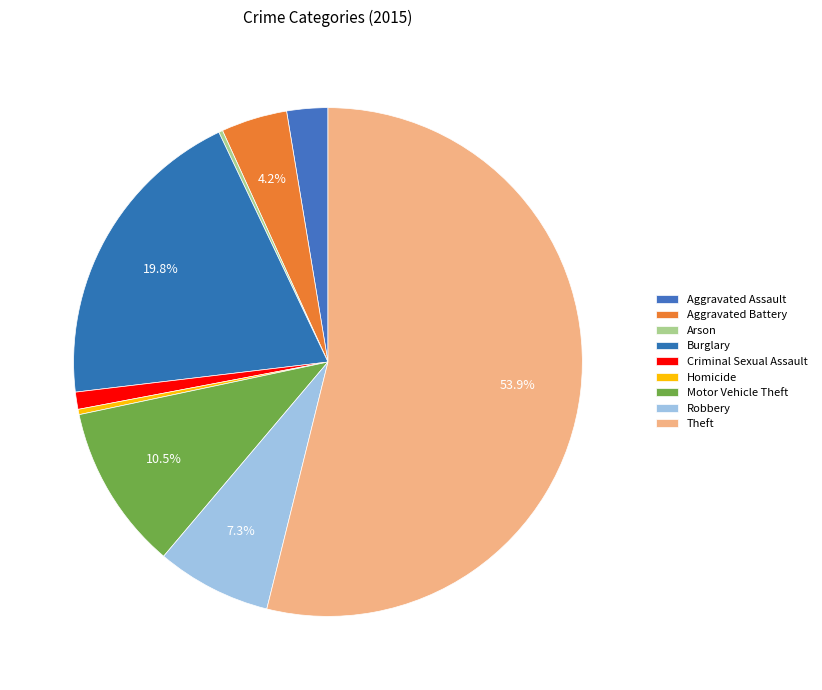

What portion of the pie excludes Aggravated Assault?

97.4%